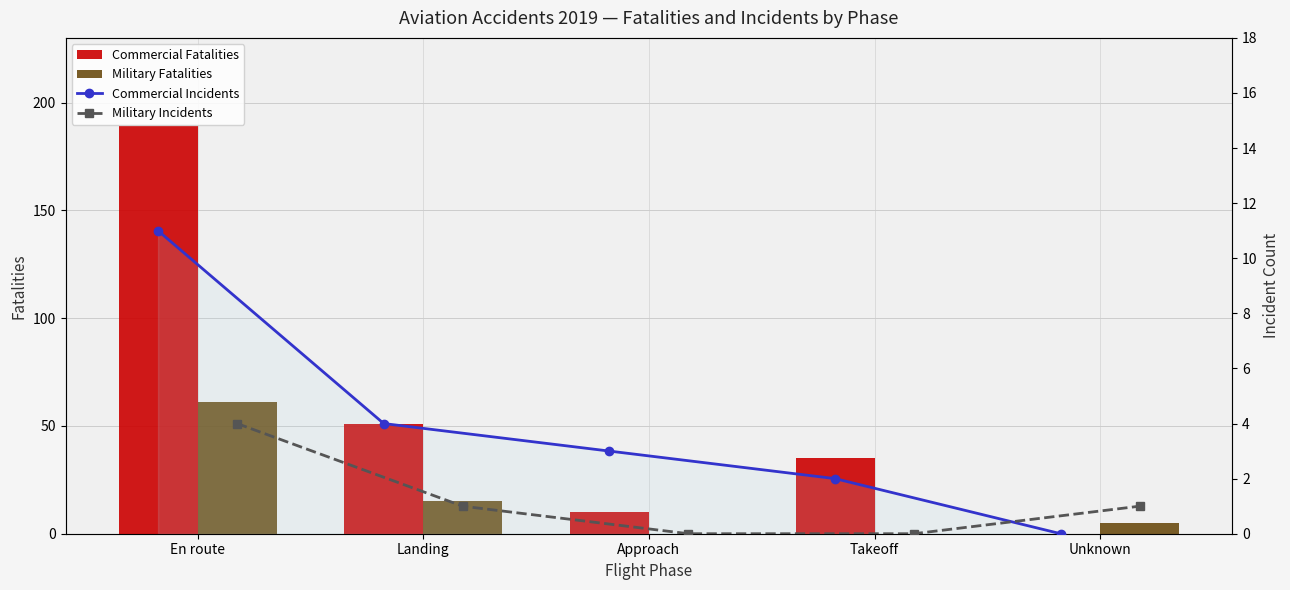

What is the average value of the Commercial Incidents series?

4